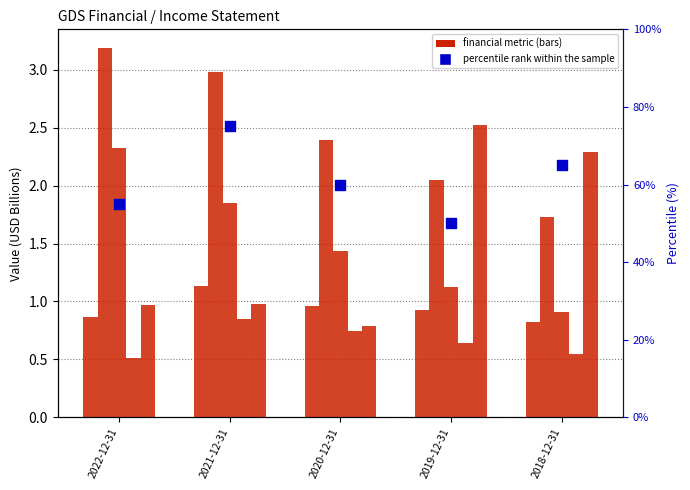

What is the total value across all series at 2019-12-31?

57.3